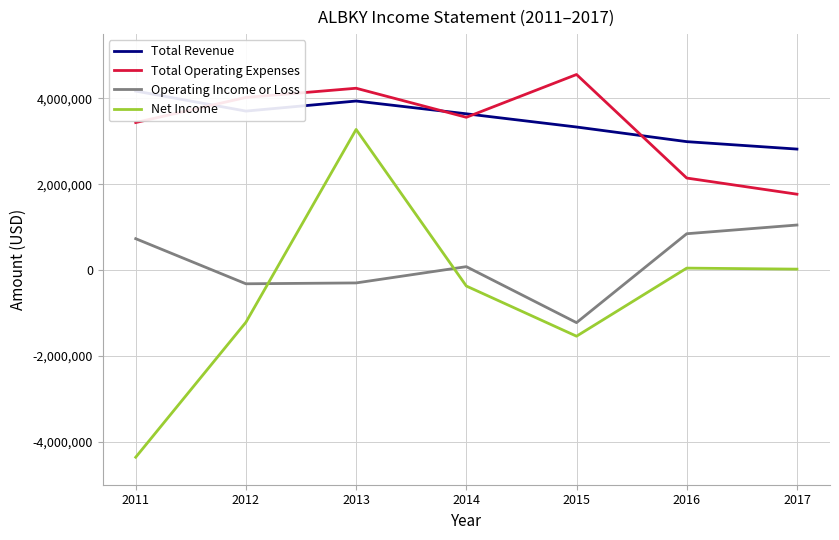

What is the approximate value of Total Revenue at 2017, to the nearest 100?

2821100